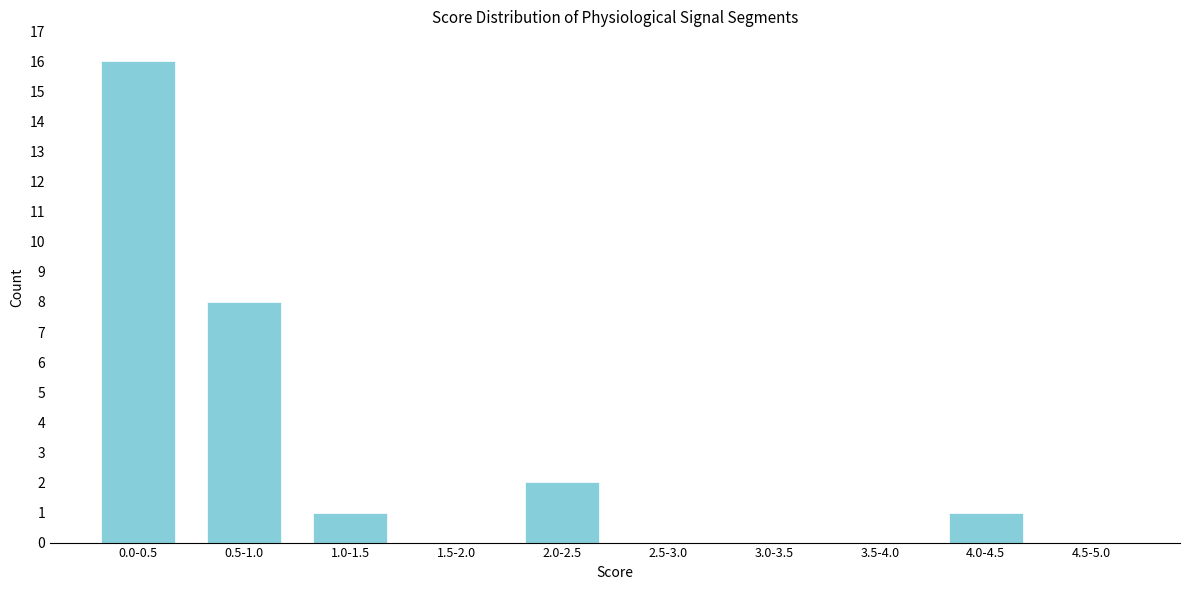

Reading left to right, transcribe all the data shown in this chart.

0.0-0.5=16	0.5-1.0=8	1.0-1.5=1	1.5-2.0=0	2.0-2.5=2	2.5-3.0=0	3.0-3.5=0	3.5-4.0=0	4.0-4.5=1	4.5-5.0=0